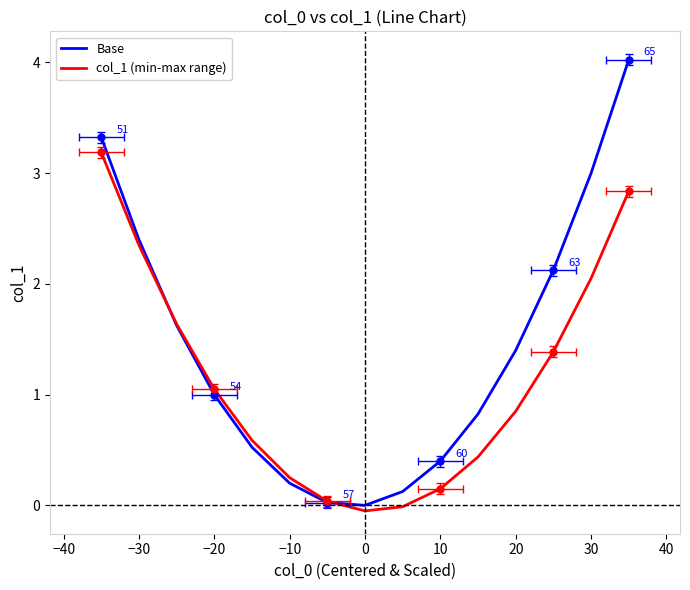

What is the value of the Base point at the 15th from the left?

4.0